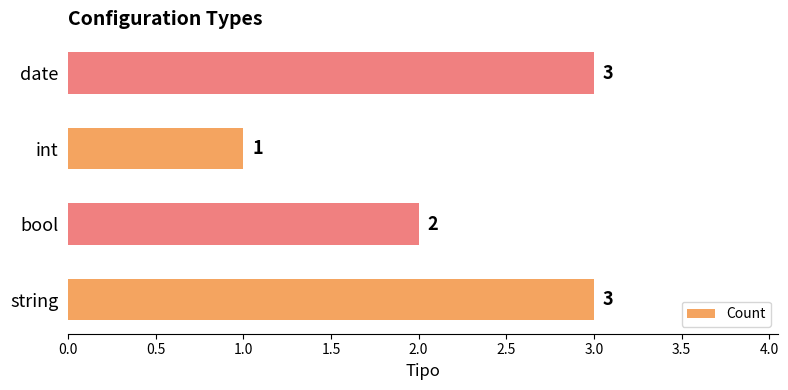

Is it true that the value at date is 2?

False